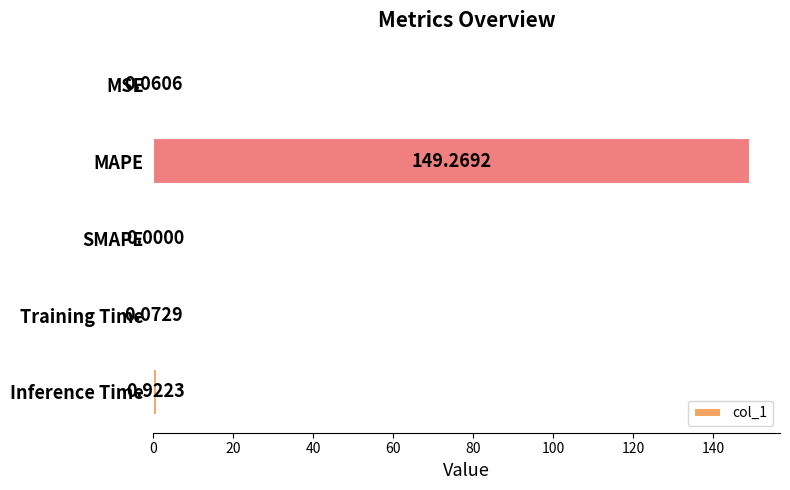

Are the bars grouped side by side (vs. stacked)?

No